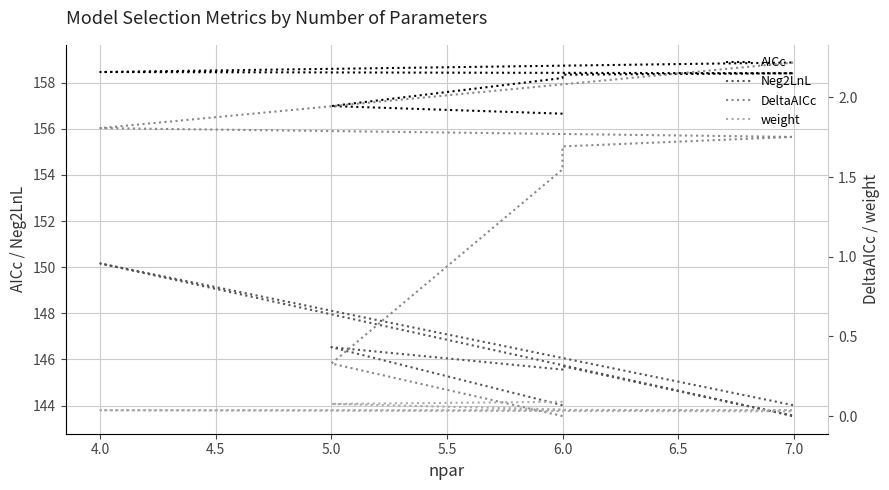

True or false: AICc has more than 1 points higher than both neighbors.

False